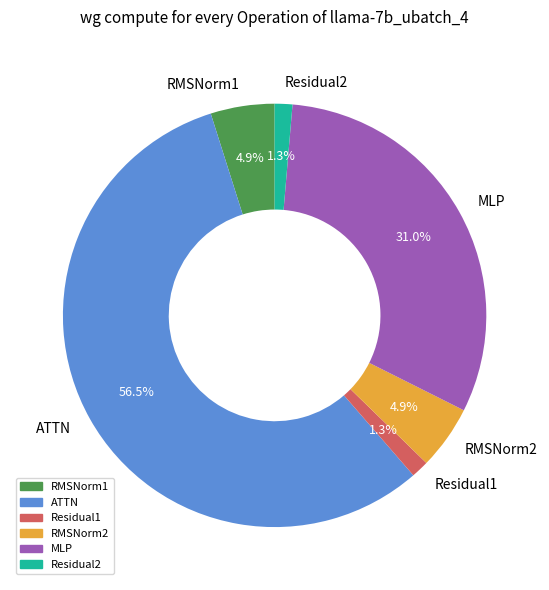

Which has a higher value, RMSNorm2 or Residual2?

RMSNorm2